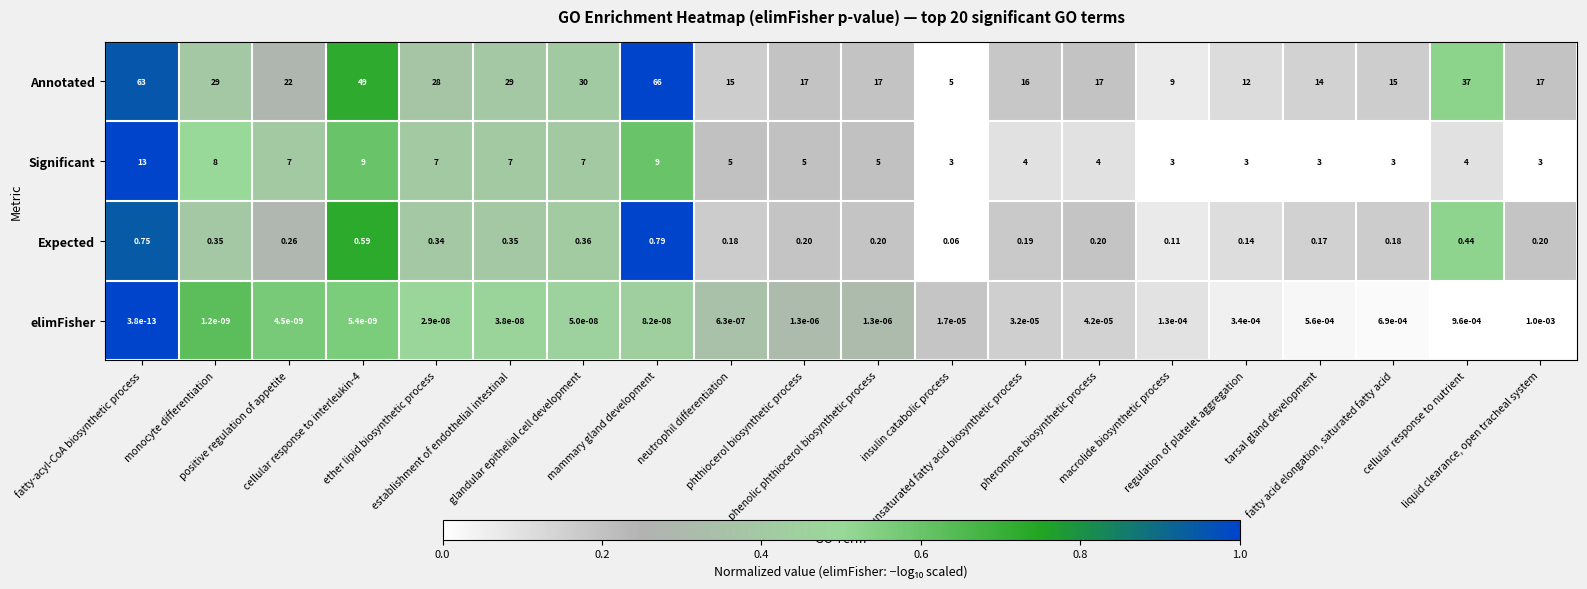

List the series in order of their peak value, lowest first.

elimFisher, Expected, Significant, Annotated